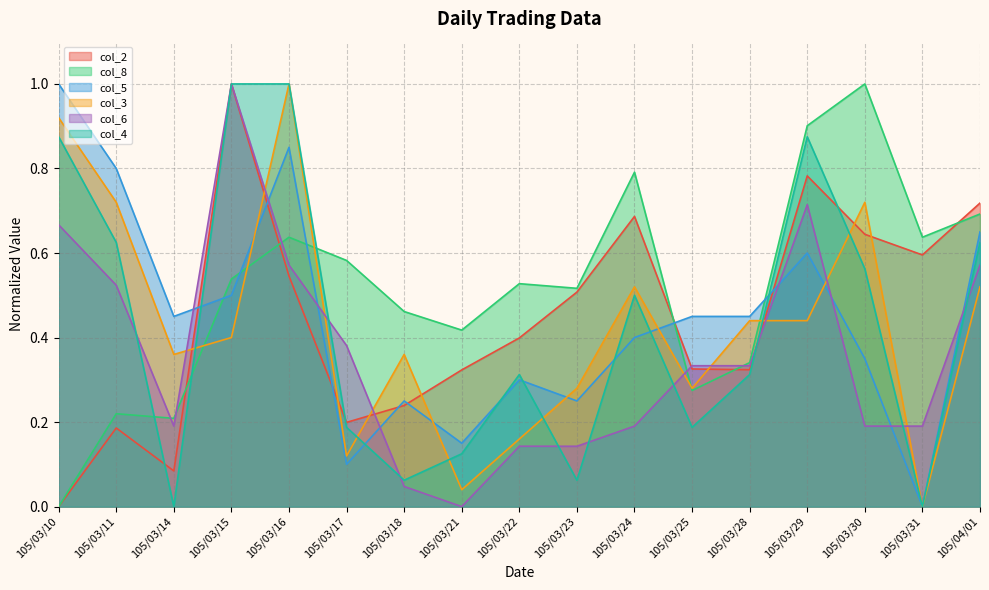

Is it true that col_3 equals 1.0 at 105/03/16?

True